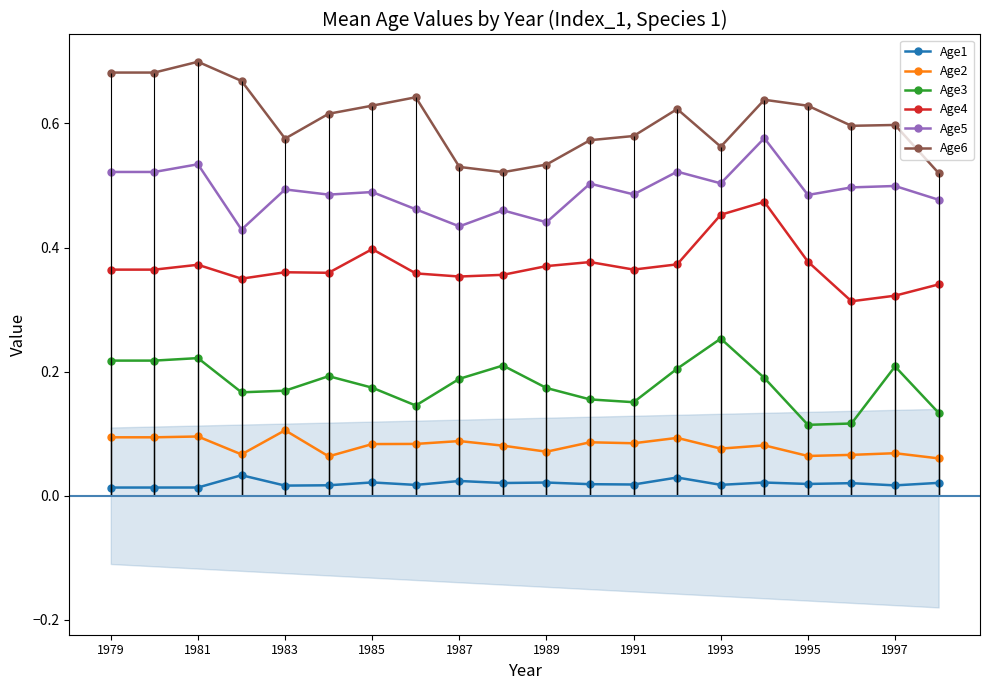

Which series has the largest total across all categories?

Age6